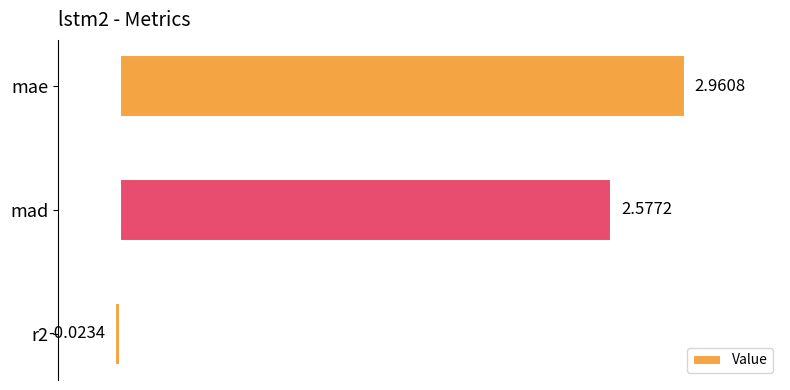

Rank the categories by value from highest to lowest.

mae, mad, r2